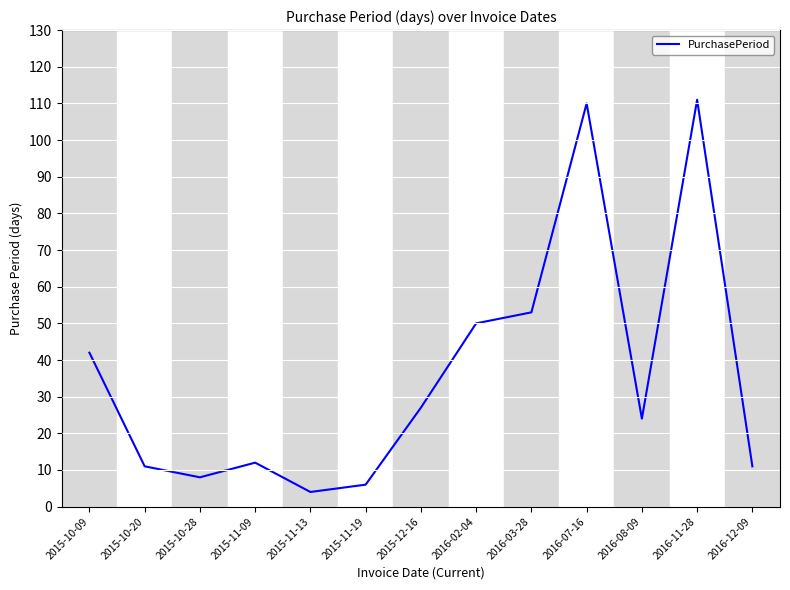

Does the chart display data point markers on the line(s)?

No